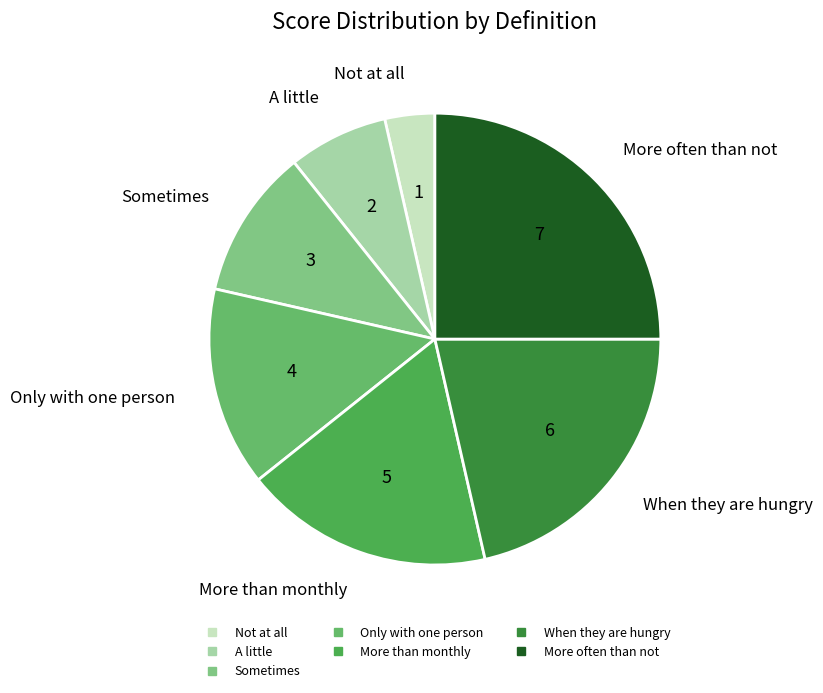

Which category has the biggest portion of the pie?

More often than not